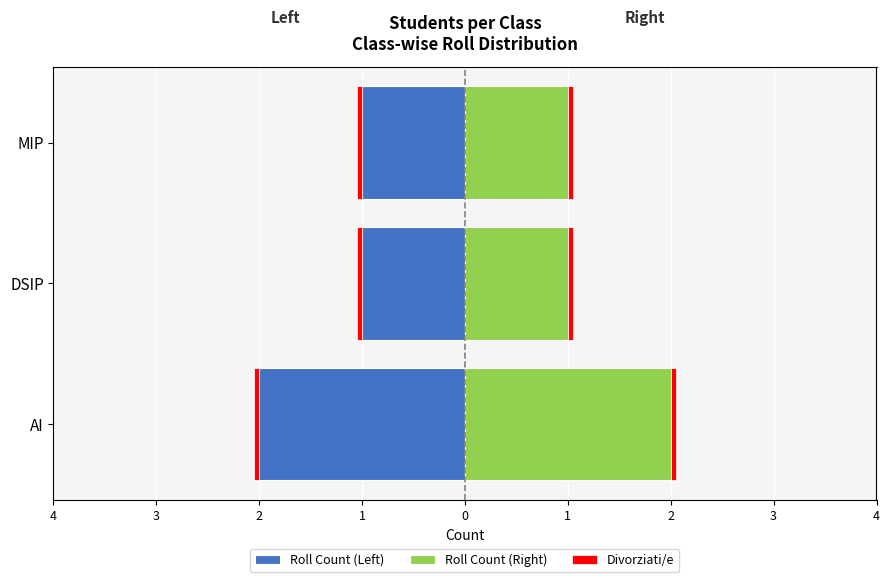

Is the value of Roll Count (Left) at 2 greater than the value of Divorziati/e at 4?

No